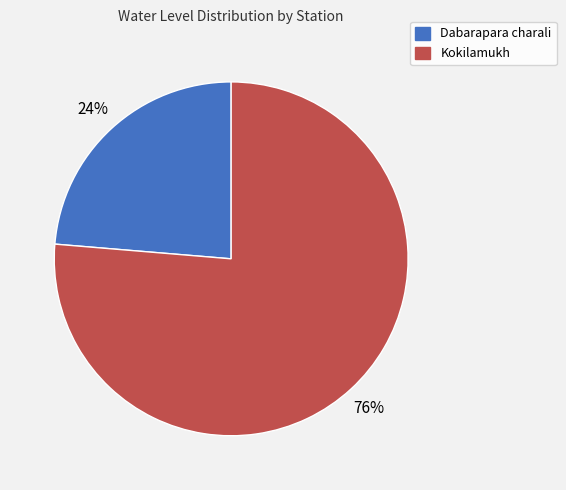

Count the number of slices in the pie.

2